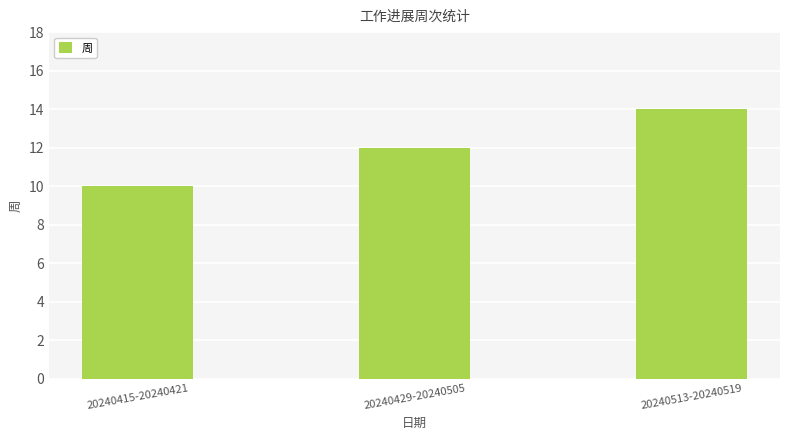

Reading left to right, transcribe all the data shown in this chart.

10	12	14